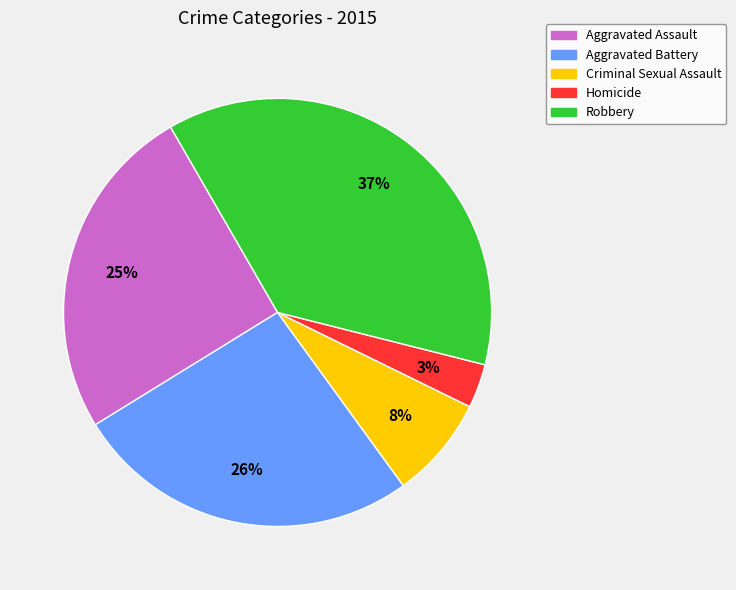

Does any single category account for the majority?

No